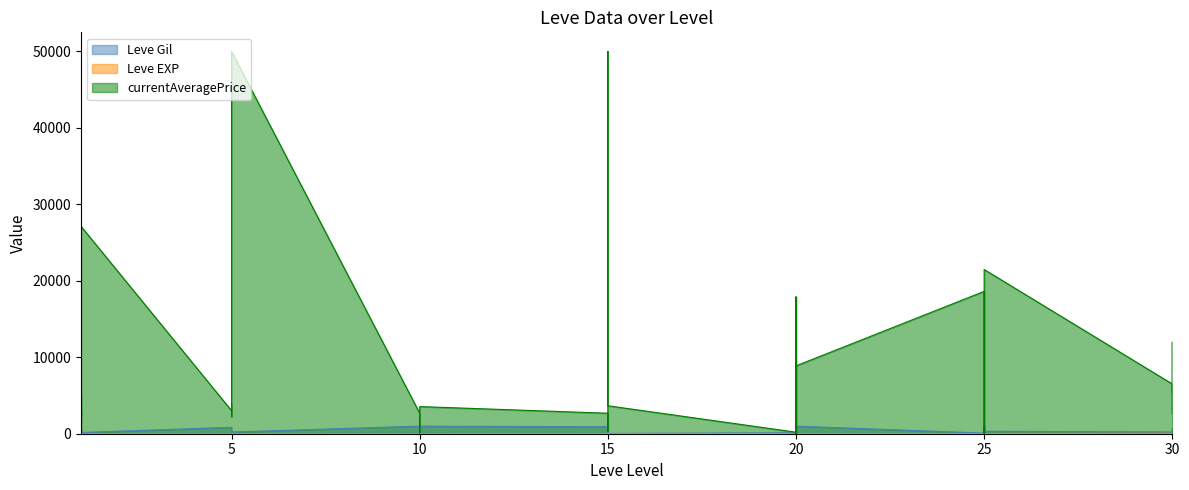

At which label does Leve EXP reach its peak?

1